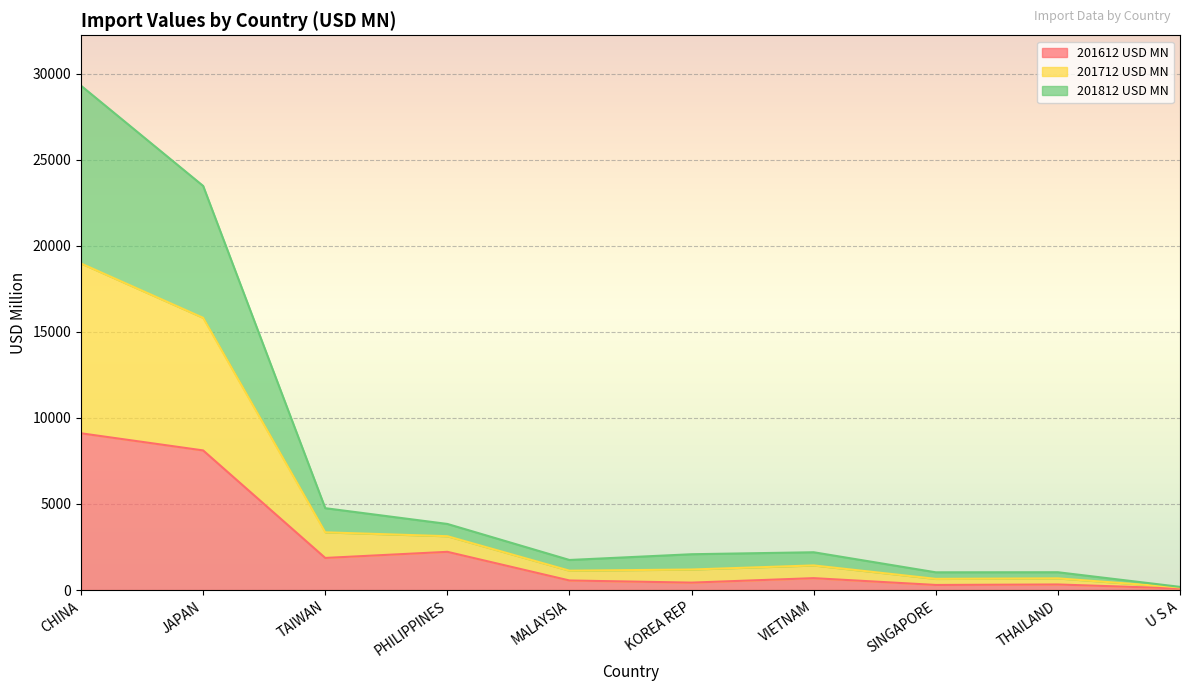

How many interior local peaks does the 201712 USD MN series have?

2